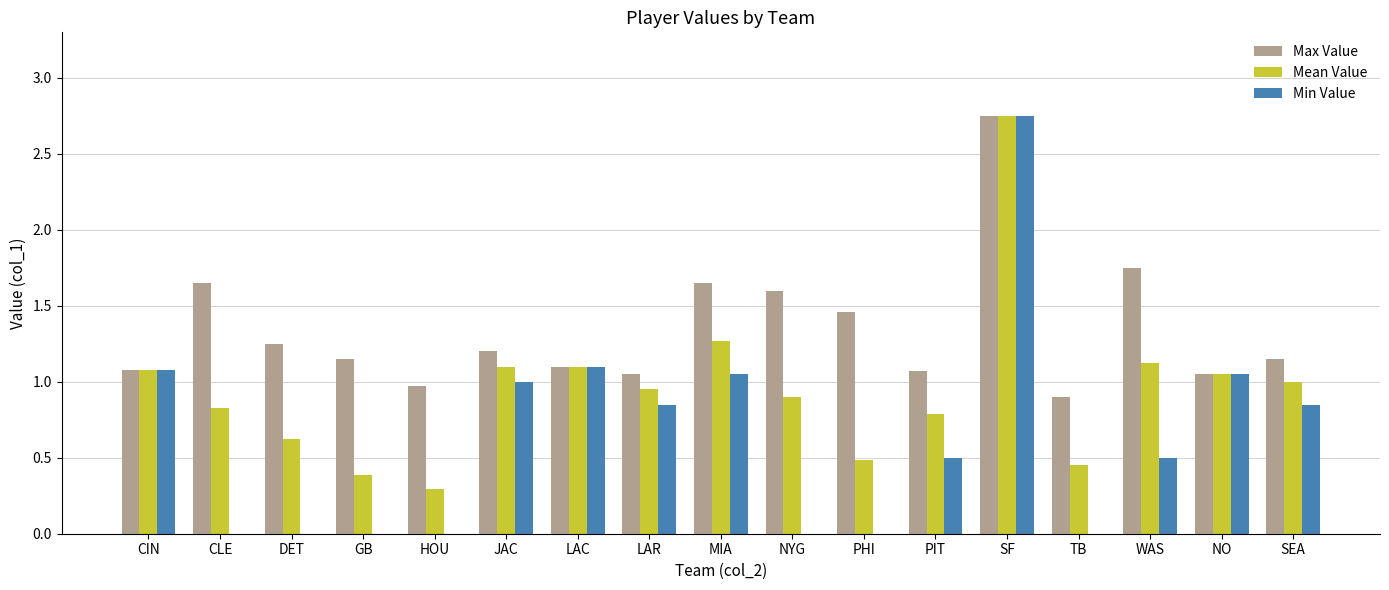

Between DET and LAC, which series saw the biggest shift?

Min Value